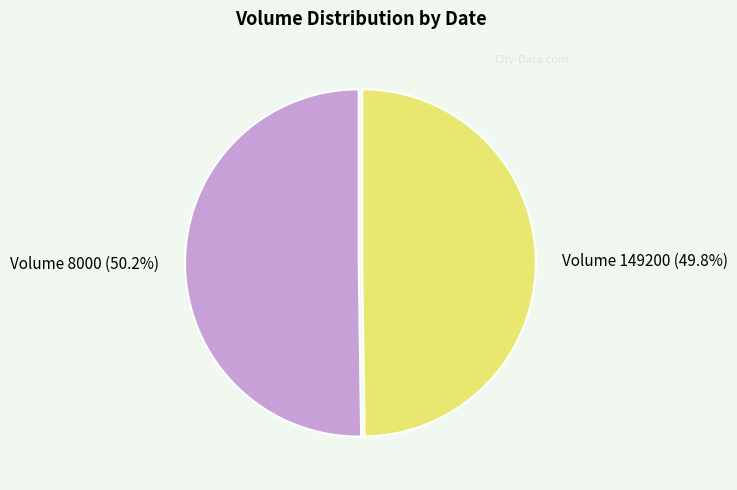

Does any single category account for the majority?

Yes